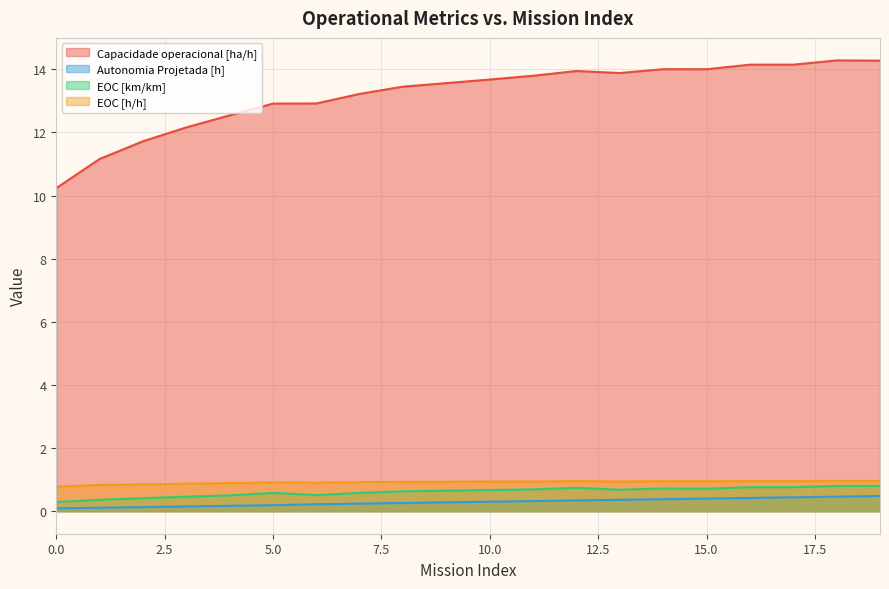

At which label does Autonomia Projetada [h] reach its peak?

19